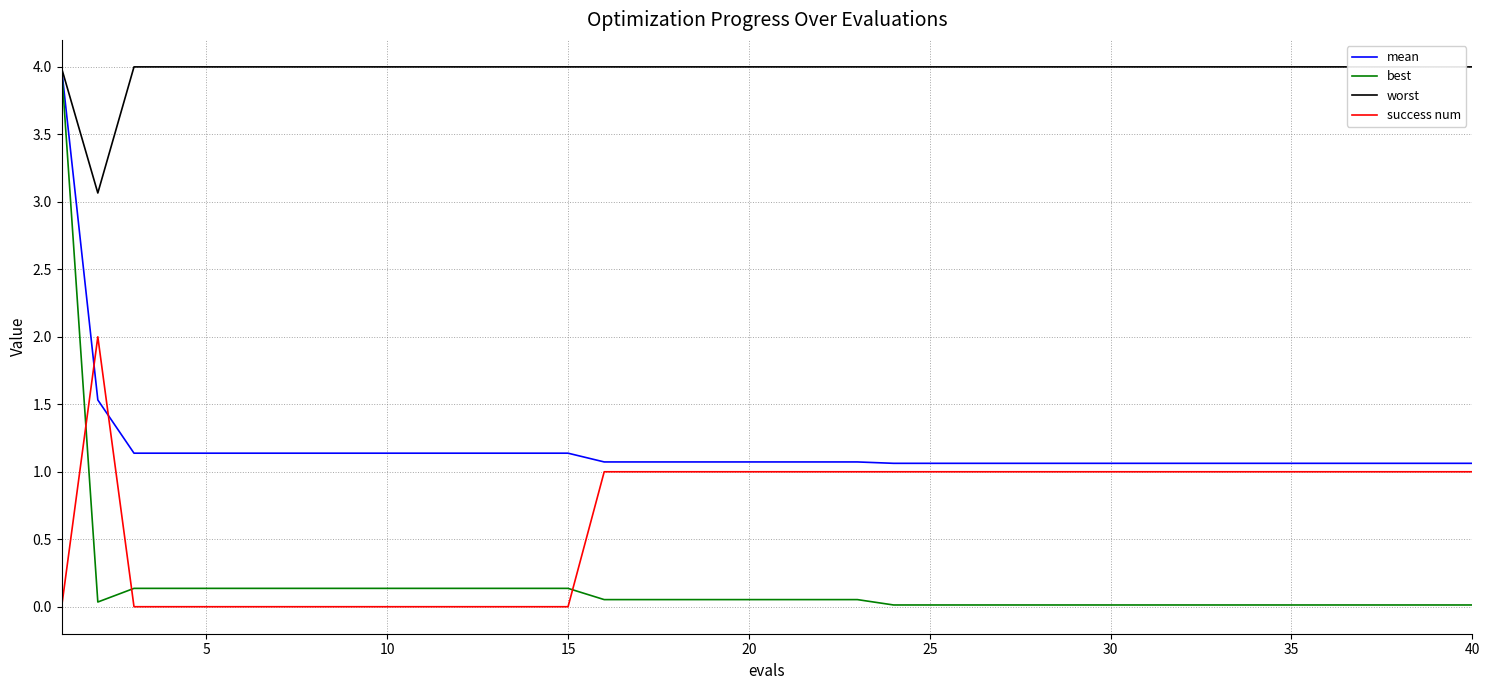

What is the maximum value for mean?

4.0